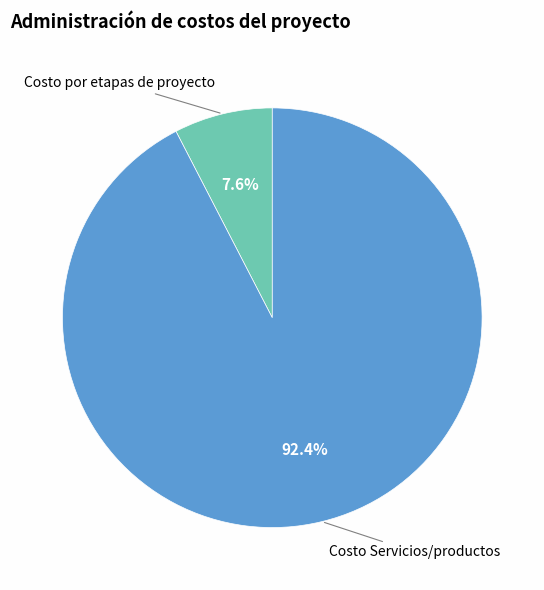

What portion of the pie excludes Costo por etapas de proyecto?

92.4%